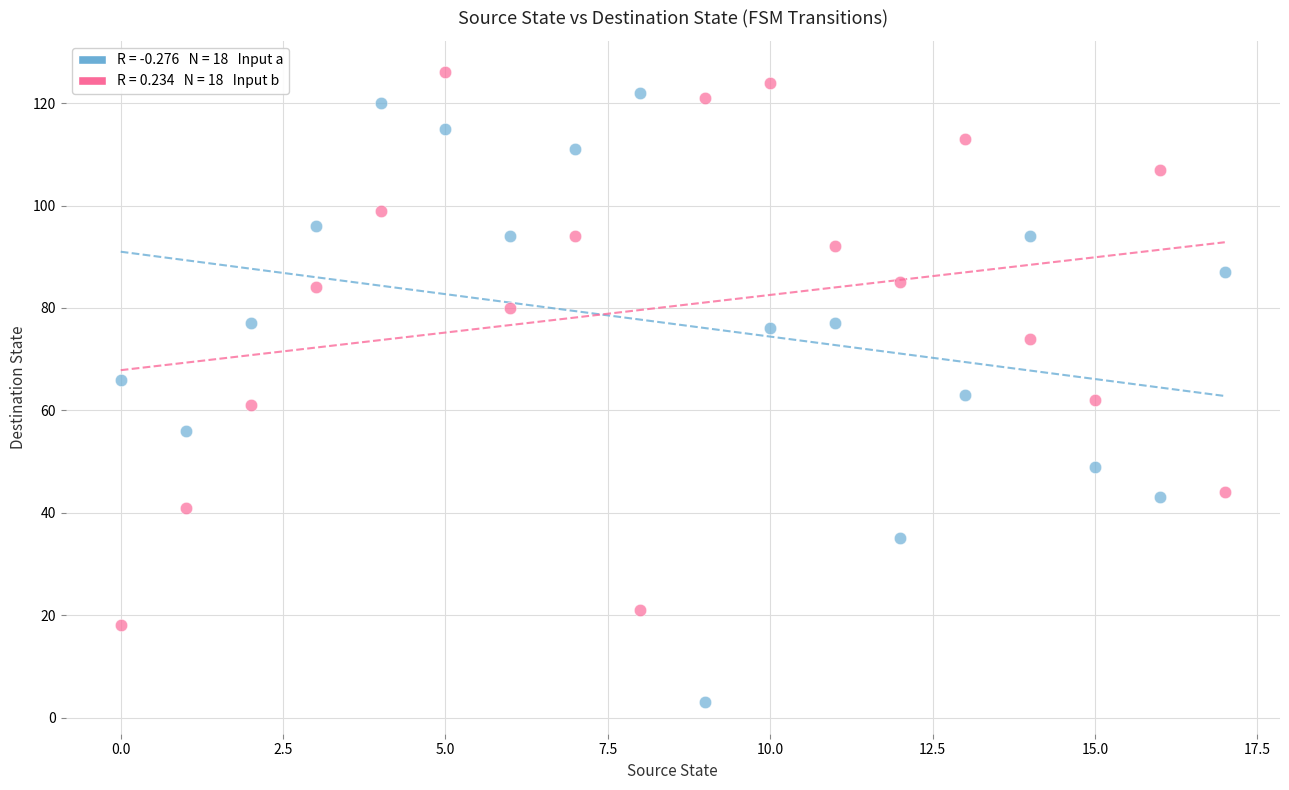

Across all data points, what is the range of Y values (max minus min)?

123